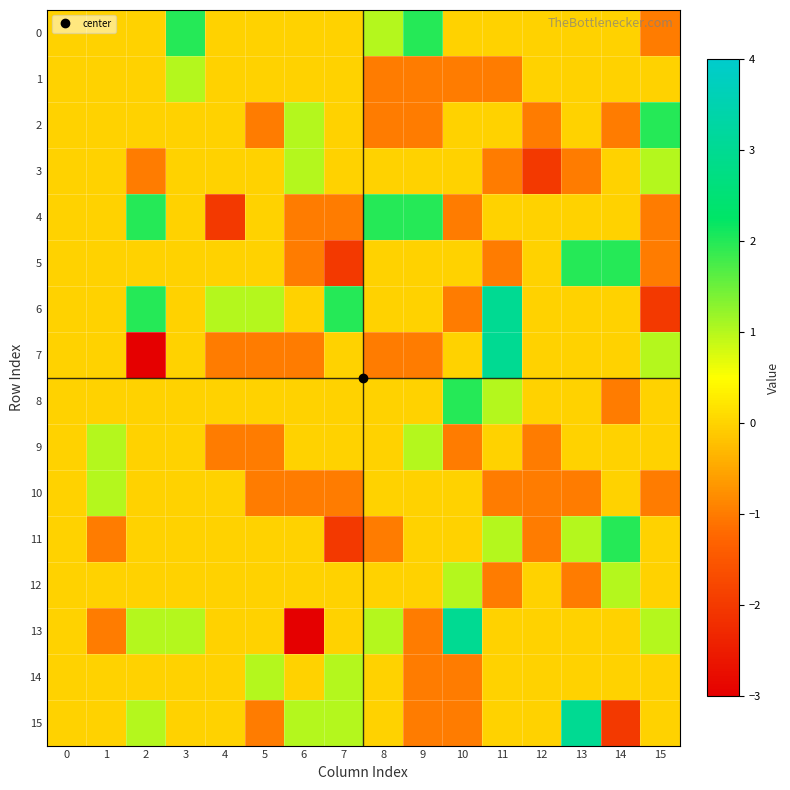

Reading right to left, transcribe all the data shown in this chart.

0: 15=-1	14=0	13=0	12=0	11=0	10=0	9=2	8=1	7=0	6=0	5=0	4=0	3=2	2=0	1=0	0=0
1: 15=0	14=0	13=0	12=0	11=-1	10=-1	9=-1	8=-1	7=0	6=0	5=0	4=0	3=1	2=0	1=0	0=0
2: 15=2	14=-1	13=0	12=-1	11=0	10=0	9=-1	8=-1	7=0	6=1	5=-1	4=0	3=0	2=0	1=0	0=0
3: 15=1	14=0	13=-1	12=-2	11=-1	10=0	9=0	8=0	7=0	6=1	5=0	4=0	3=0	2=-1	1=0	0=0
4: 15=-1	14=0	13=0	12=0	11=0	10=-1	9=2	8=2	7=-1	6=-1	5=0	4=-2	3=0	2=2	1=0	0=0
5: 15=-1	14=2	13=2	12=0	11=-1	10=0	9=0	8=0	7=-2	6=-1	5=0	4=0	3=0	2=0	1=0	0=0
6: 15=-2	14=0	13=0	12=0	11=3	10=-1	9=0	8=0	7=2	6=0	5=1	4=1	3=0	2=2	1=0	0=0
7: 15=1	14=0	13=0	12=0	11=3	10=0	9=-1	8=-1	7=0	6=-1	5=-1	4=-1	3=0	2=-3	1=0	0=0
8: 15=0	14=-1	13=0	12=0	11=1	10=2	9=0	8=0	7=0	6=0	5=0	4=0	3=0	2=0	1=0	0=0
9: 15=0	14=0	13=0	12=-1	11=0	10=-1	9=1	8=0	7=0	6=0	5=-1	4=-1	3=0	2=0	1=1	0=0
10: 15=-1	14=0	13=-1	12=-1	11=-1	10=0	9=0	8=0	7=-1	6=-1	5=-1	4=0	3=0	2=0	1=1	0=0
11: 15=0	14=2	13=1	12=-1	11=1	10=0	9=0	8=-1	7=-2	6=0	5=0	4=0	3=0	2=0	1=-1	0=0
12: 15=0	14=1	13=-1	12=0	11=-1	10=1	9=0	8=0	7=0	6=0	5=0	4=0	3=0	2=0	1=0	0=0
13: 15=1	14=0	13=0	12=0	11=0	10=3	9=-1	8=1	7=0	6=-3	5=0	4=0	3=1	2=1	1=-1	0=0
14: 15=0	14=0	13=0	12=0	11=0	10=-1	9=-1	8=0	7=1	6=0	5=1	4=0	3=0	2=0	1=0	0=0
15: 15=0	14=-2	13=3	12=0	11=0	10=-1	9=-1	8=0	7=1	6=1	5=-1	4=0	3=0	2=1	1=0	0=0